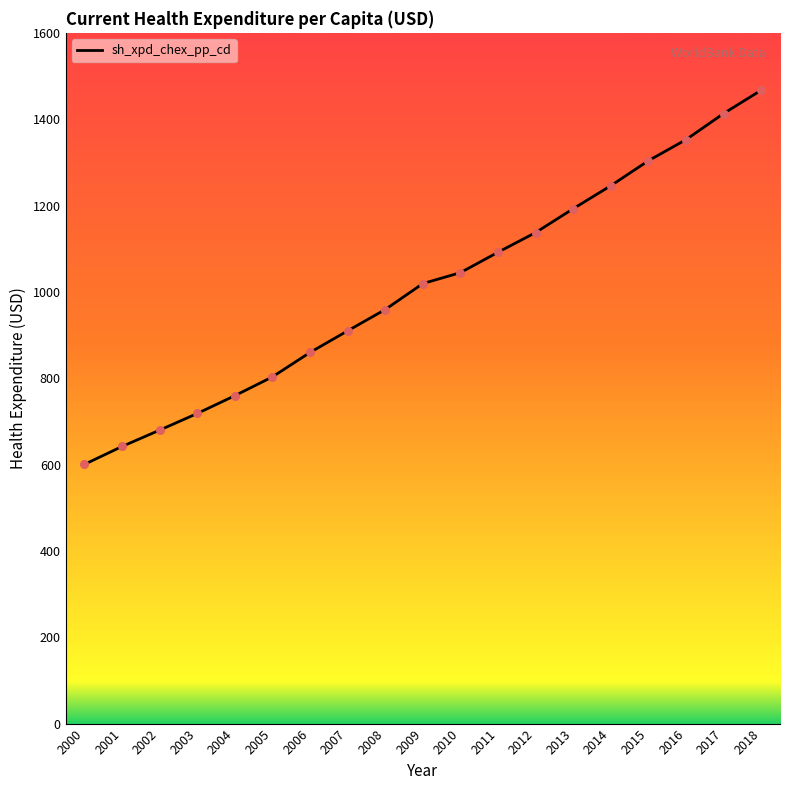

Between 2010 and 2007, which is larger?

2010